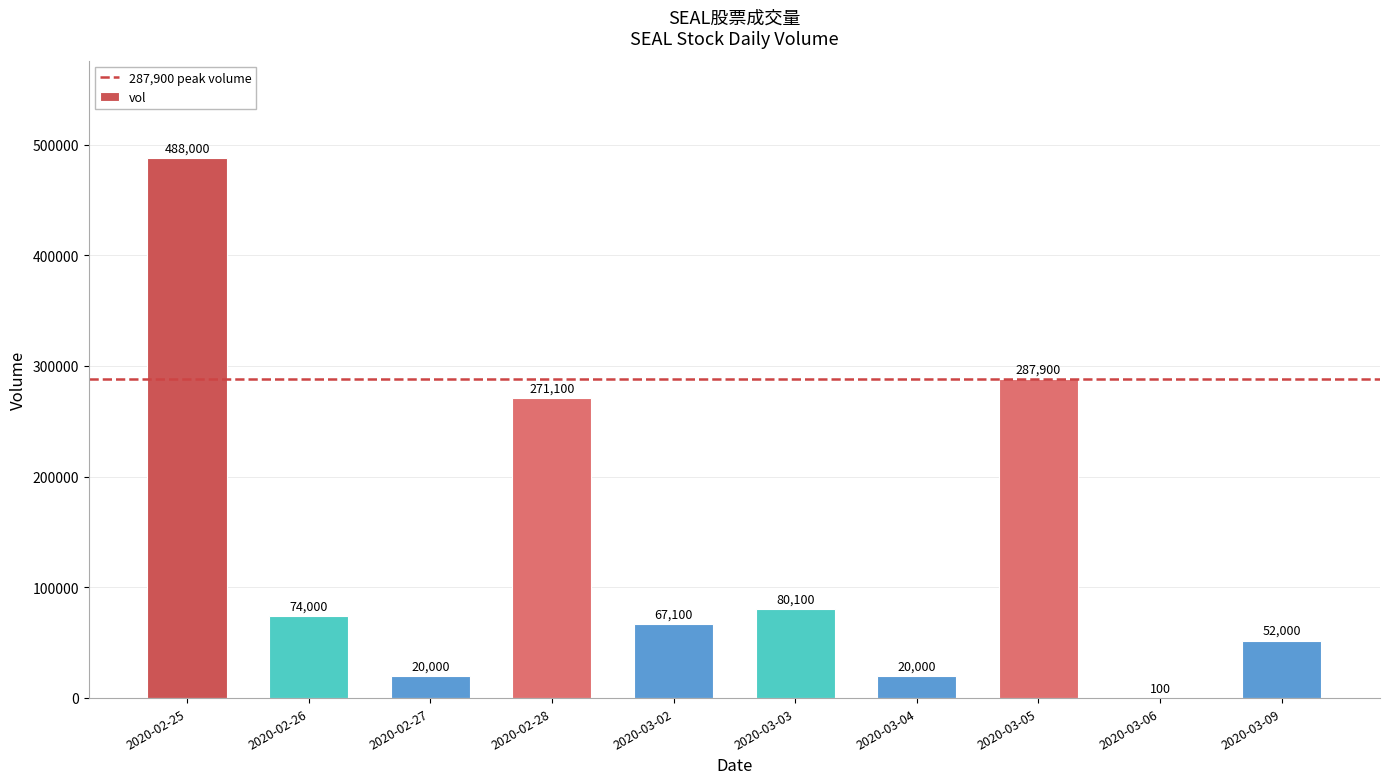

Read the value at 2020-02-28.

271100